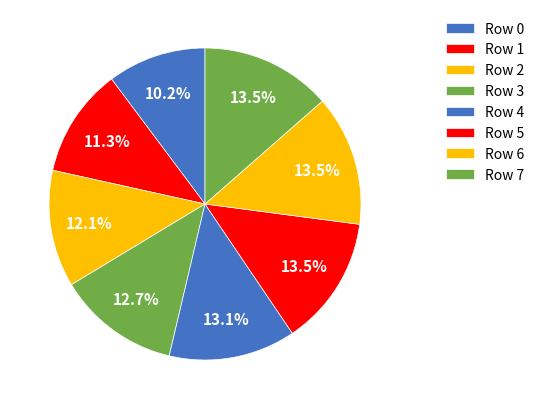

How many segments does this pie chart have?

8